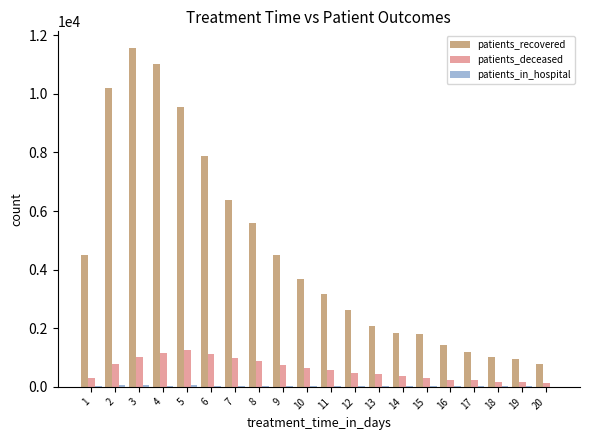

Which series has the largest total across all categories?

patients_recovered